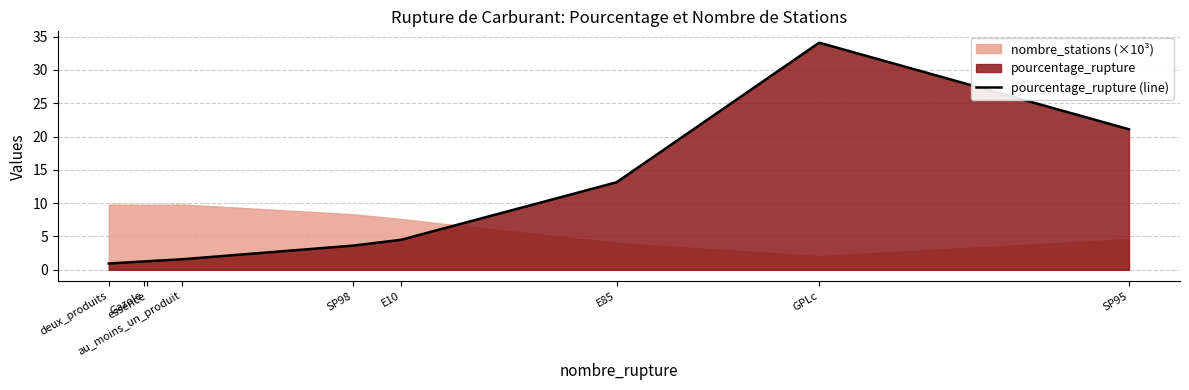

Is it true that the value at deux_produits is 0.9?

True